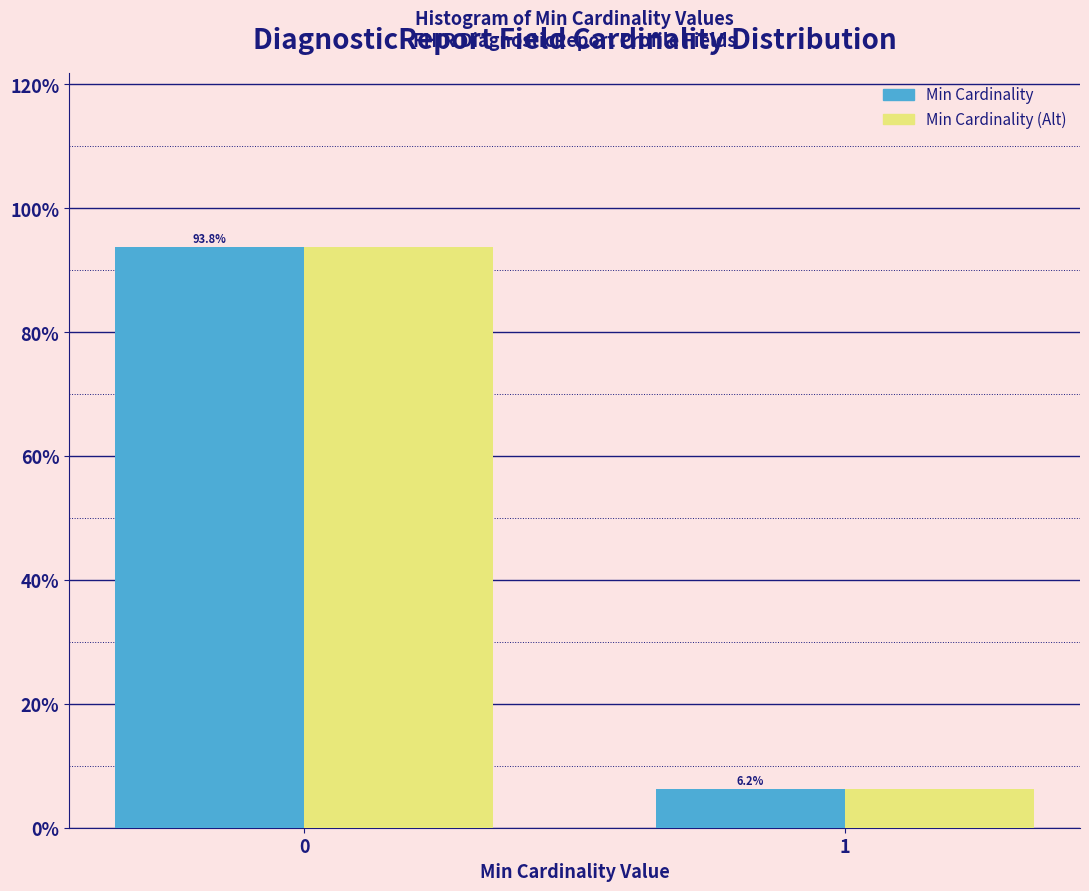

The value of Min Cardinality at 0 is 93.8. True or false?

True